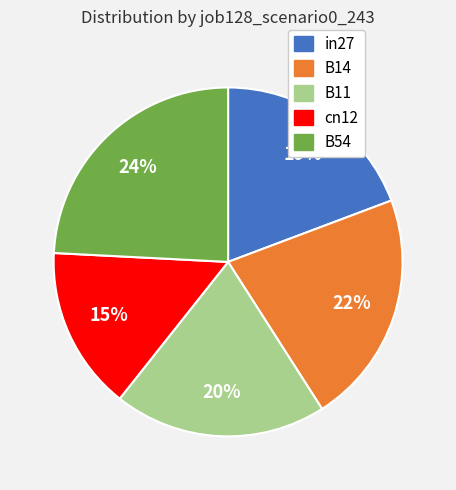

What is the smallest slice in the pie chart?

cn12